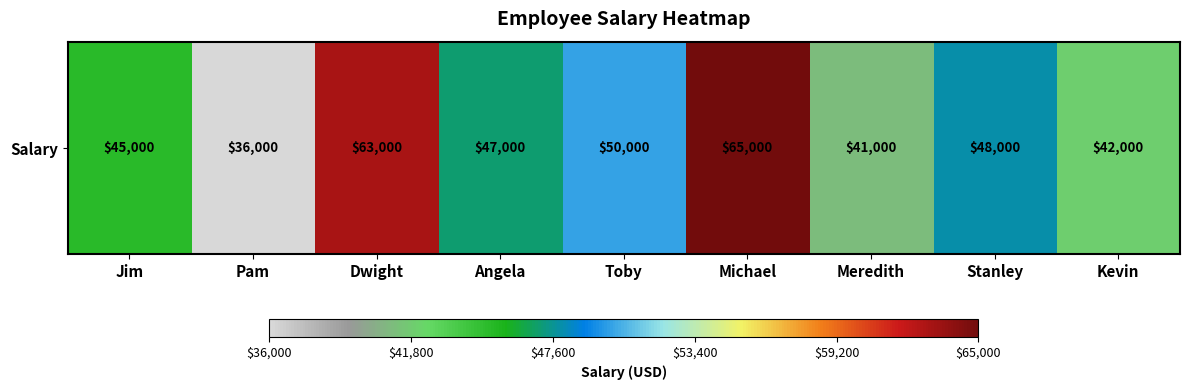

Rank the categories by value from lowest to highest.

Pam, Meredith, Kevin, Jim, Angela, Stanley, Toby, Dwight, Michael